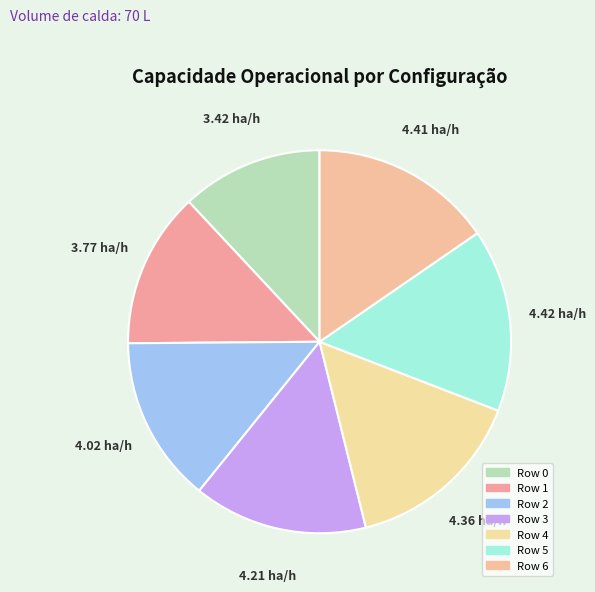

What percentage do Row 2 and Row 1 together represent?

27.2%